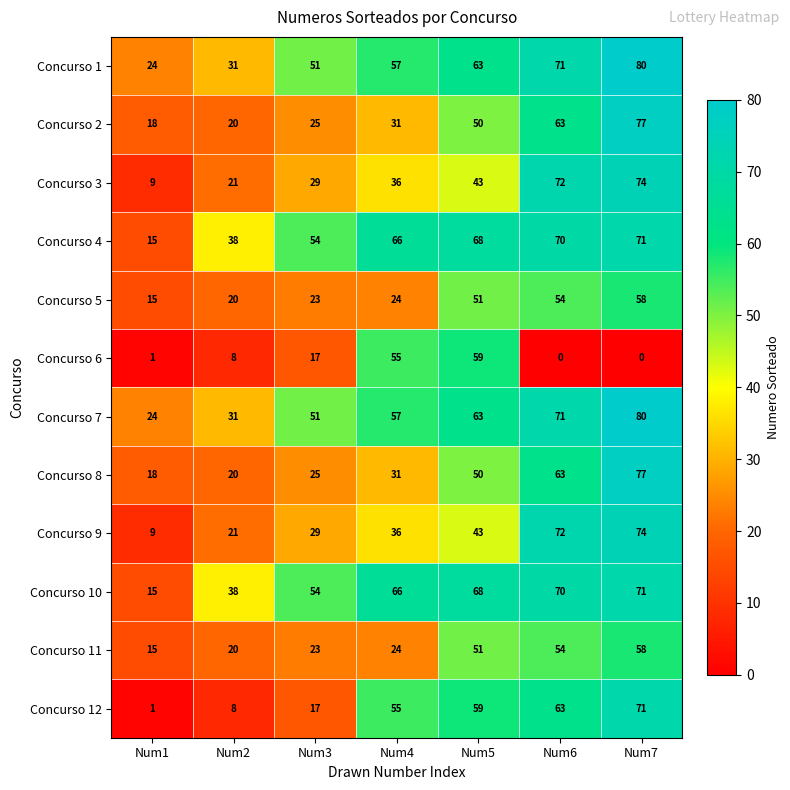

At how many categories does at least one series exceed 27?

6